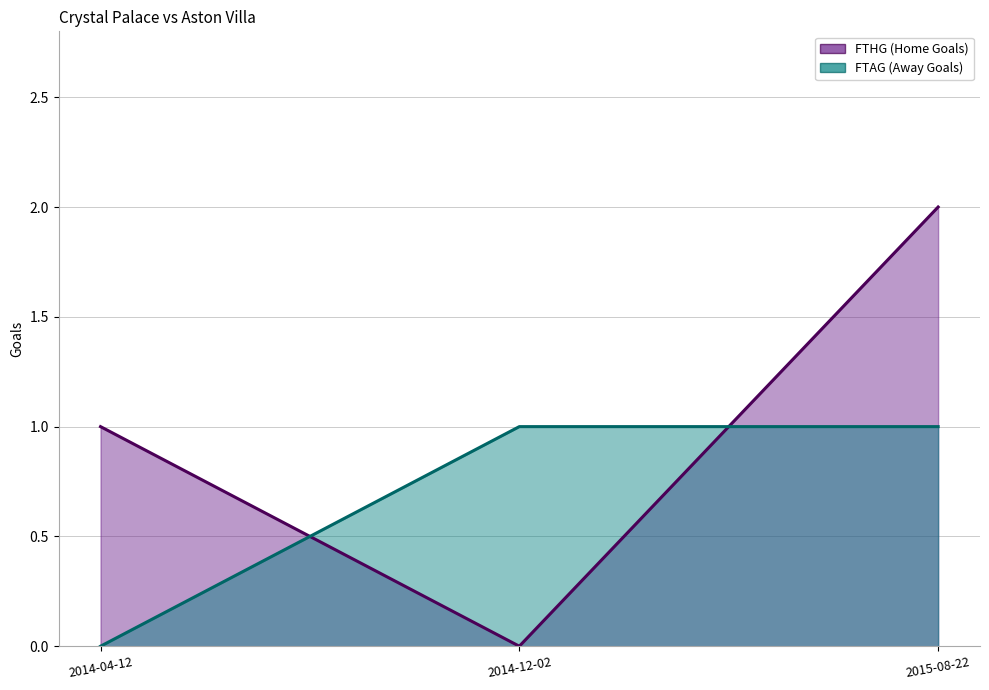

What is the difference between the second highest and minimum values in the FTAG series?

1